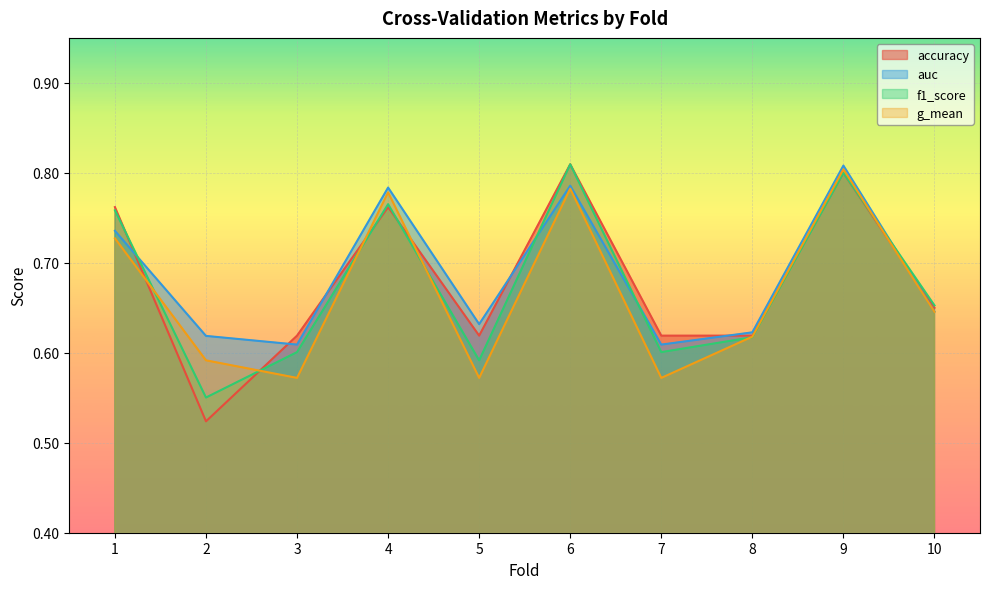

Is the value of f1_score at 9 greater than the value of auc at 10?

Yes